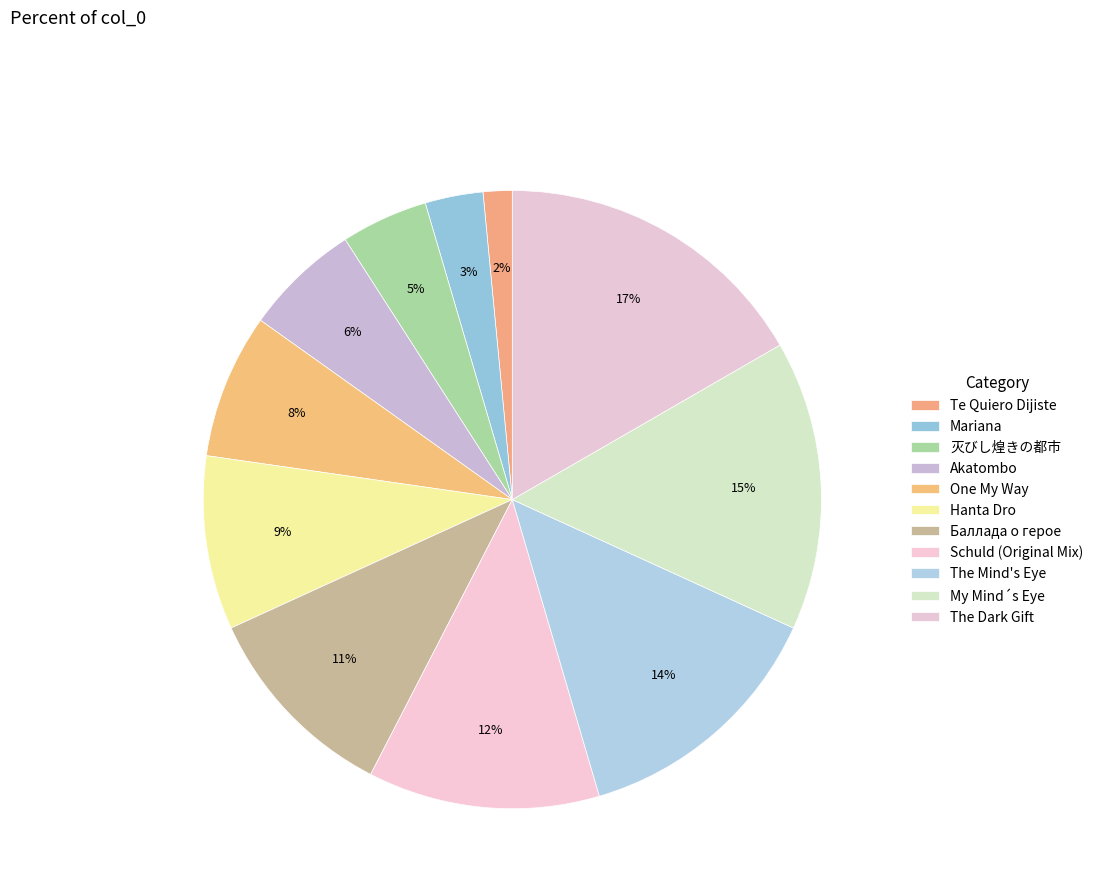

Count the number of slices in the pie.

11